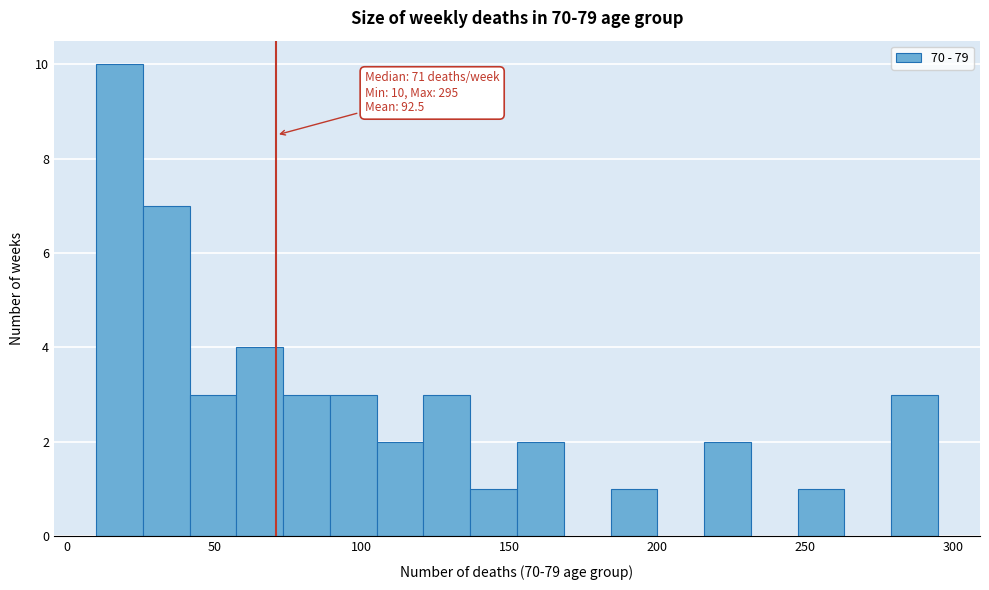

Around what value on the x-axis is the tallest bar? Give the approximate position of its centre, as read against the axis.

20